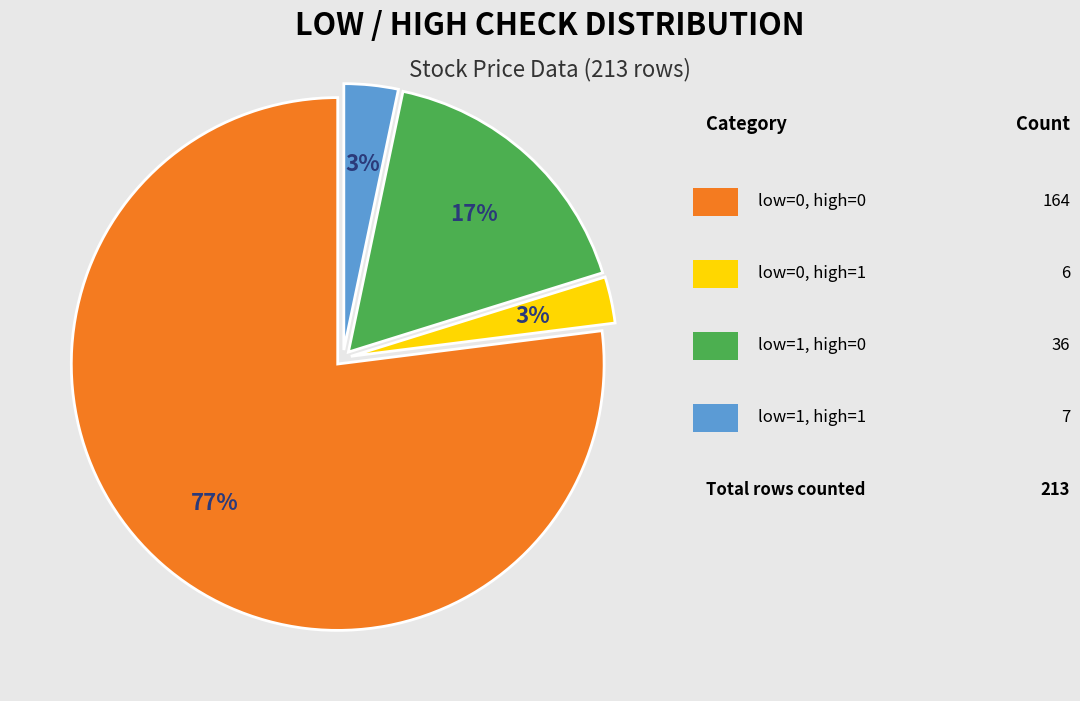

To the nearest percent, what is the difference between the largest and smallest slice percentages?

74%